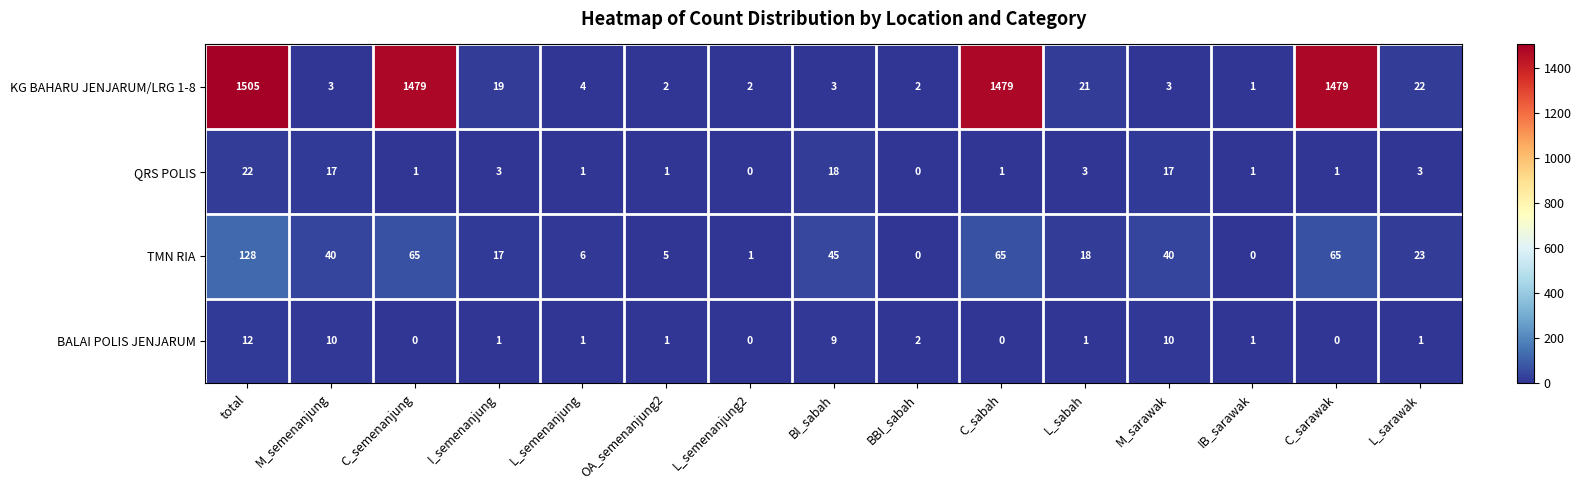

Rank the series at M_sarawak from highest to lowest value.

TMN RIA, QRS POLIS, BALAI POLIS JENJARUM, KG BAHARU JENJARUM/LRG 1-8